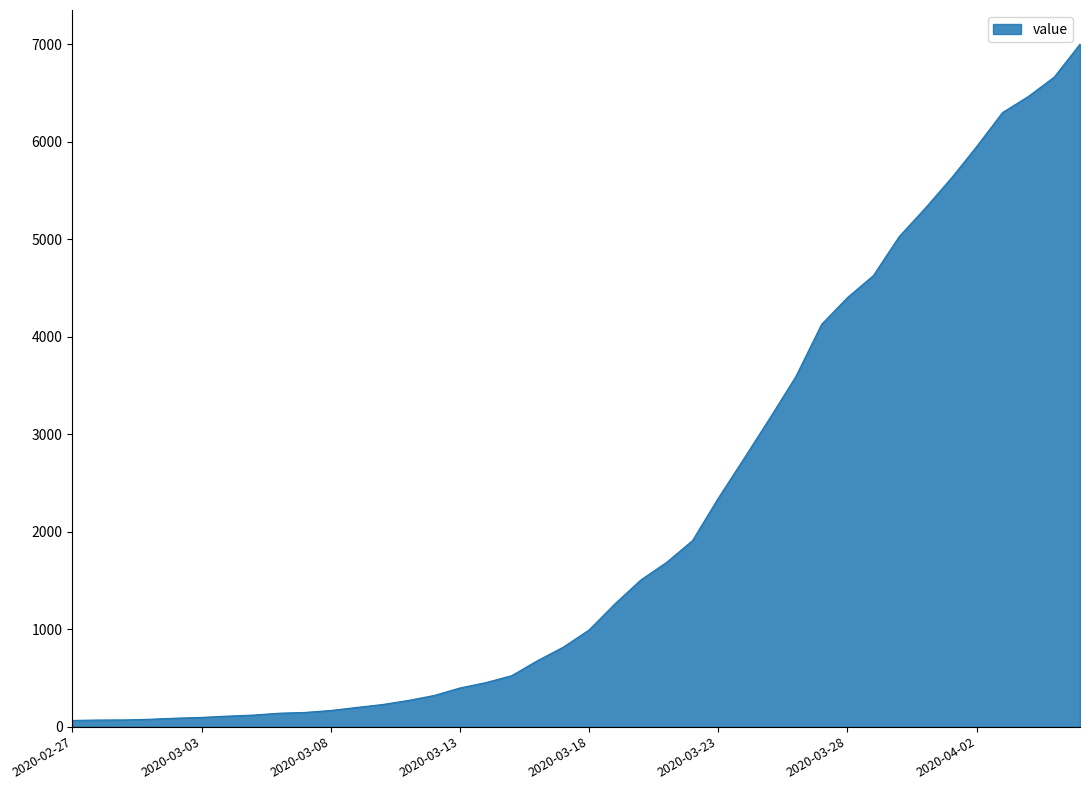

What is the maximum value shown in the chart?

7003